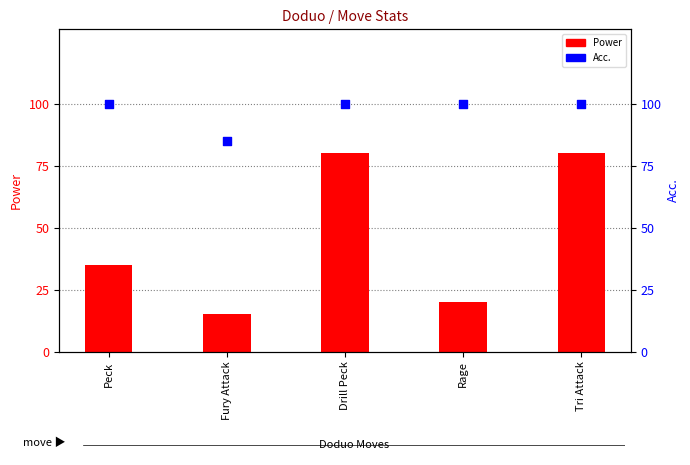

What are all the series names shown in the legend?

Power, Acc.